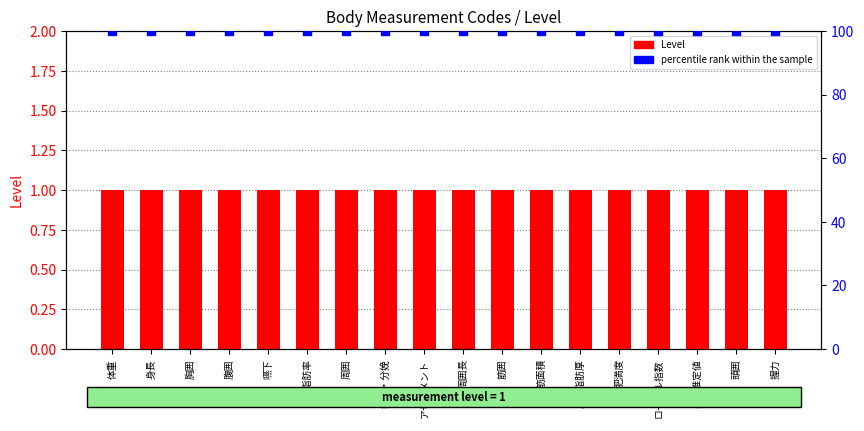

What is the total value across all series at 腹囲?

101